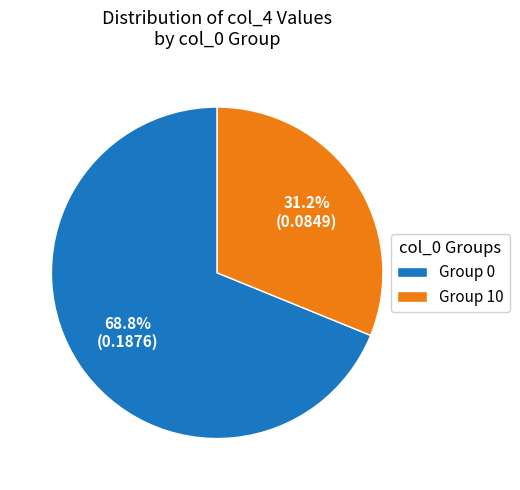

Is there any slice that represents more than half of the pie?

Yes